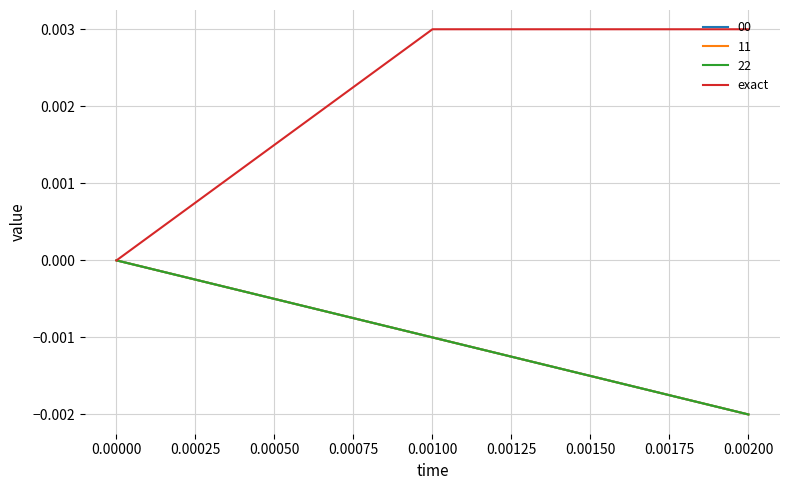

Does the chart have visible grid lines?

Yes